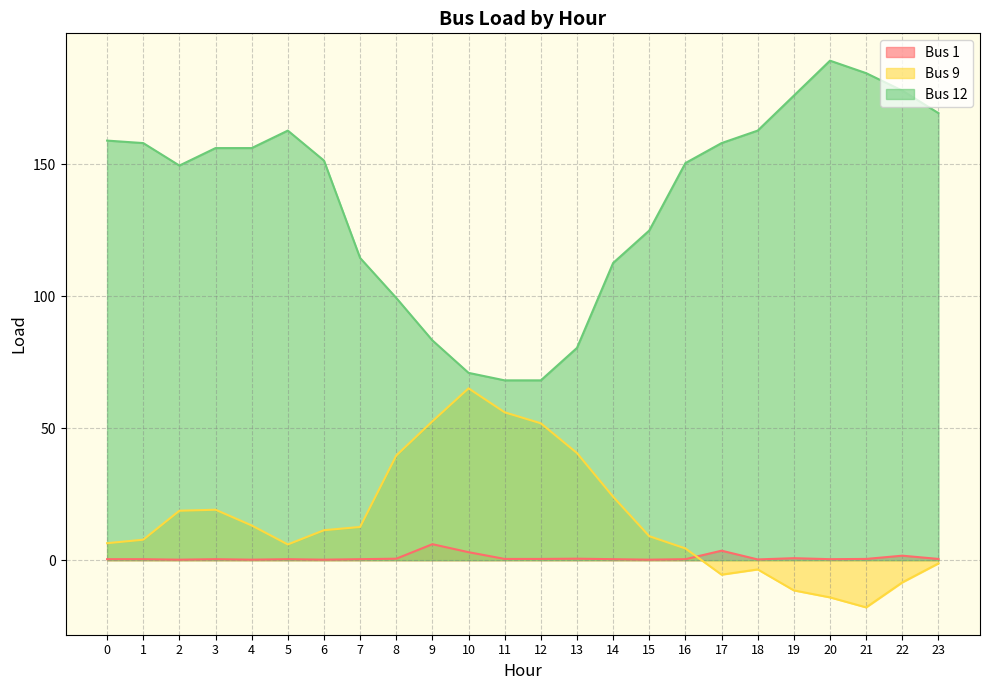

Which series has the largest total across all categories?

Bus 12